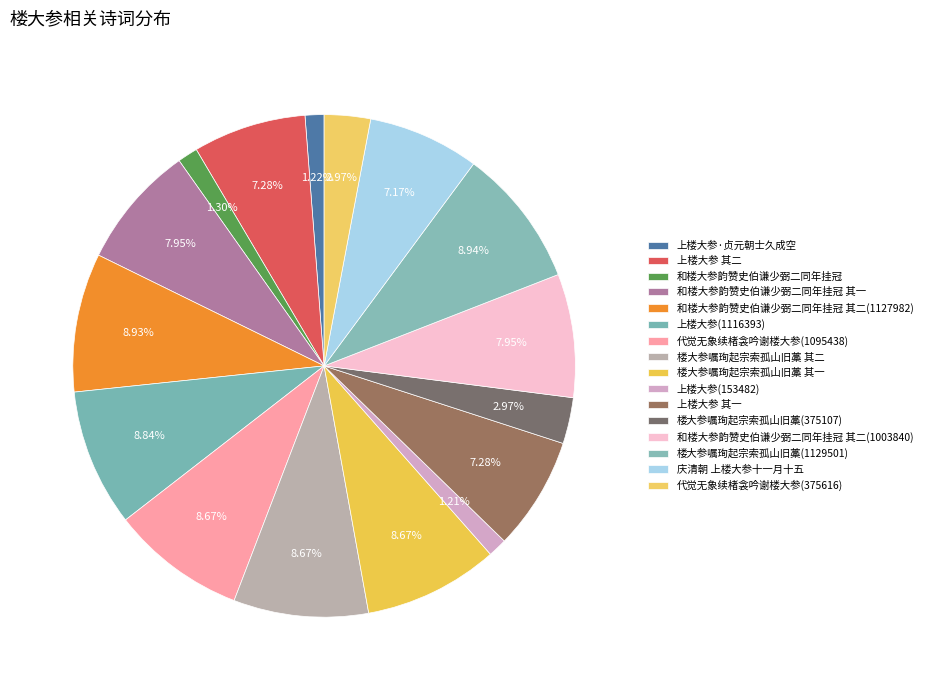

Does 上楼大参(153482) account for over 50% of the chart?

No